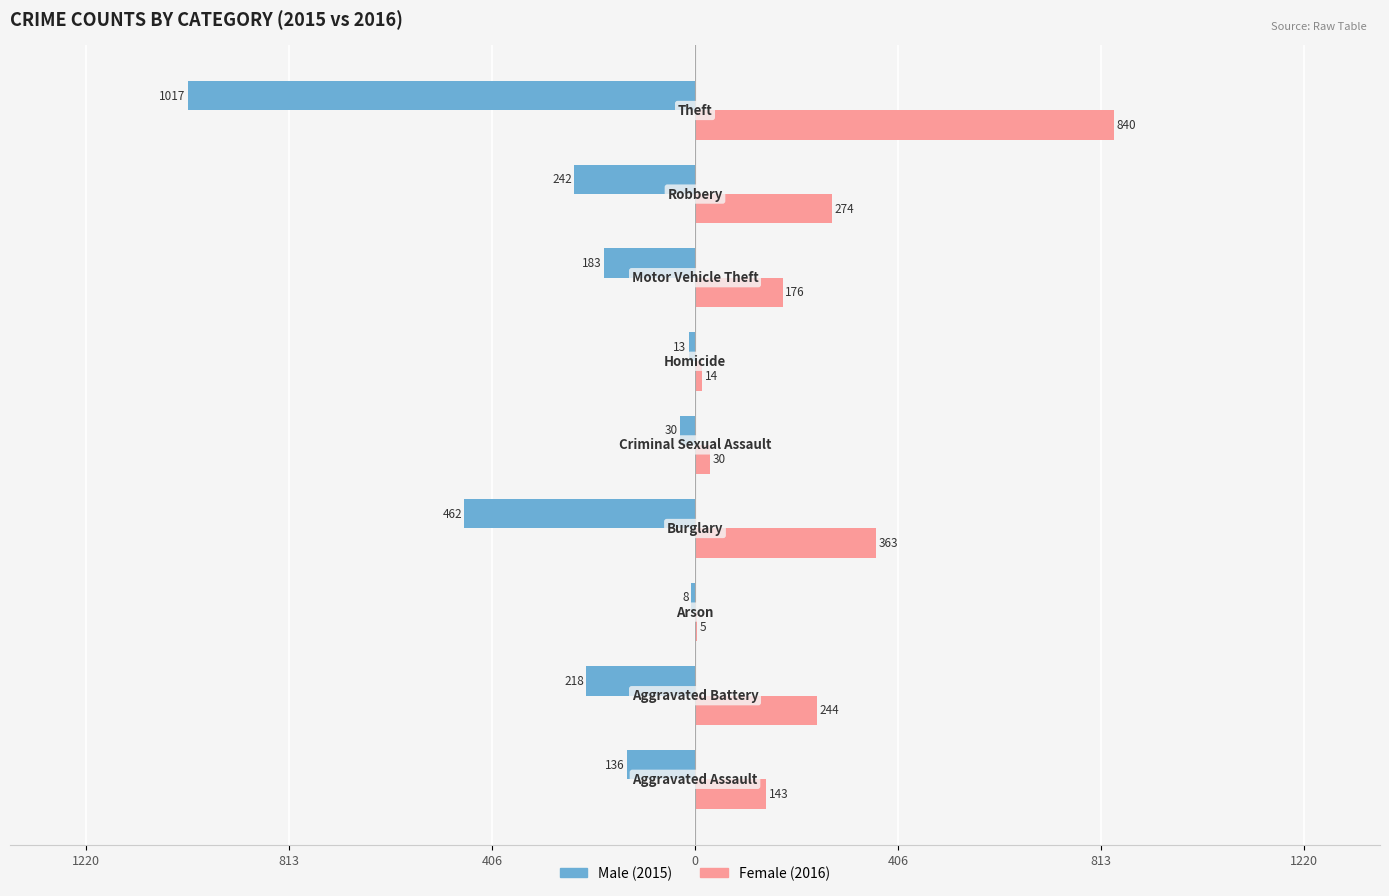

What are all the series names shown in the legend?

Male (2015), Female (2016)